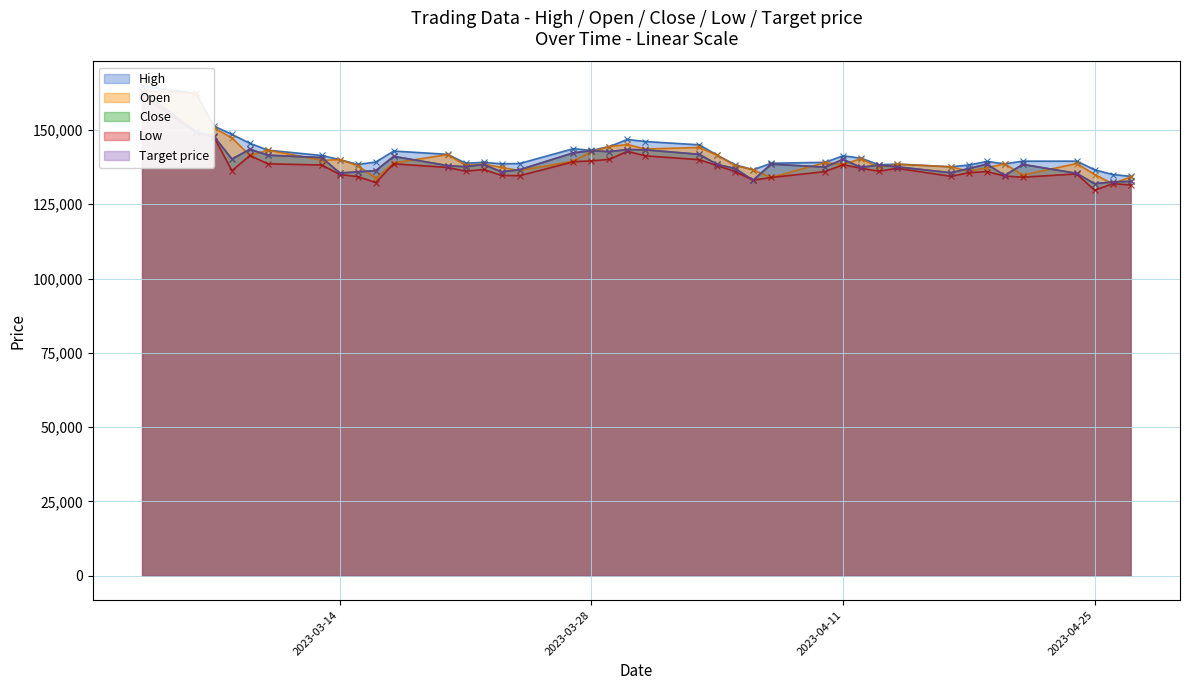

Where does the Low series first go above 136300?

2023-03-03